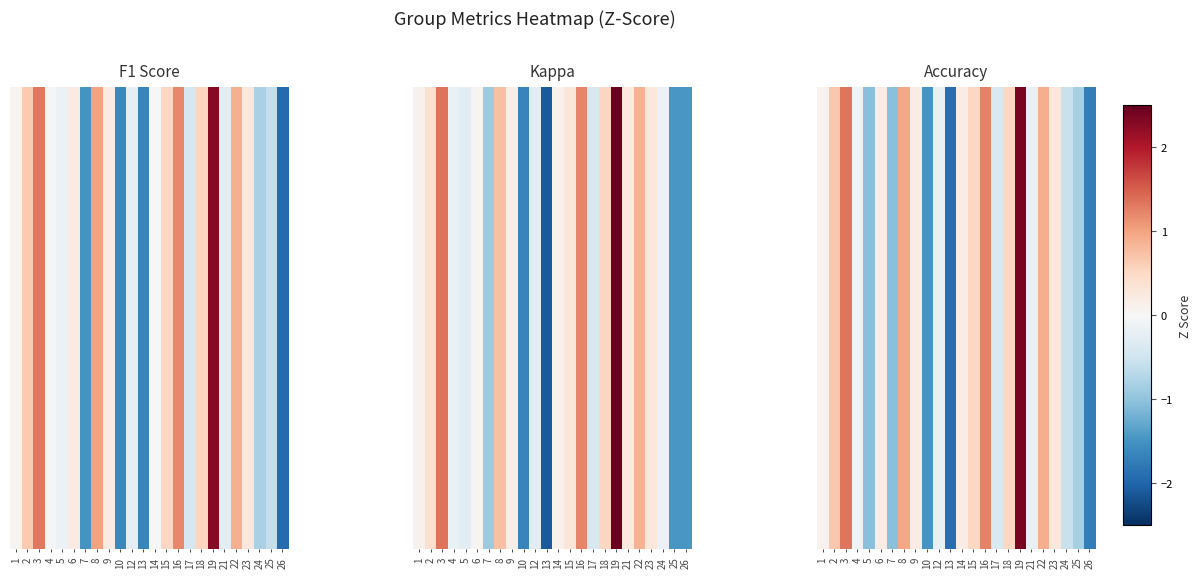

Is it true that the value at 2 is 0.7?

True